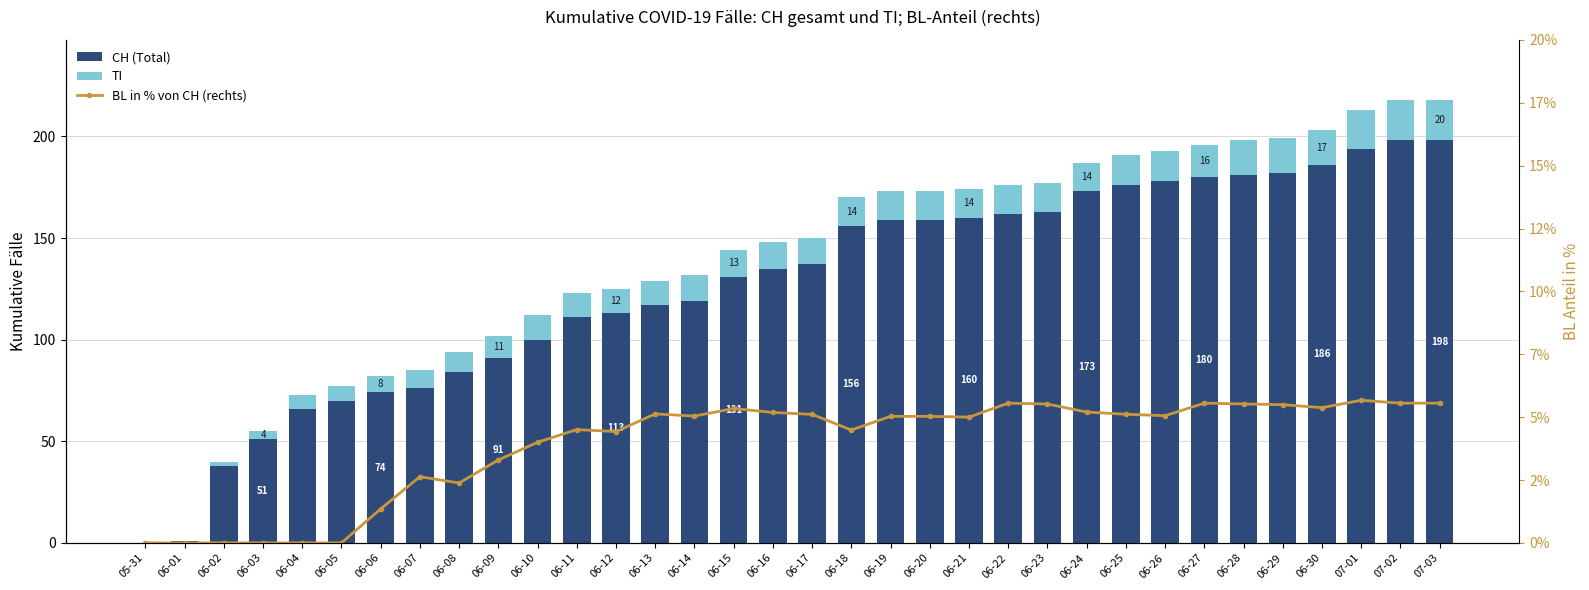

True or false: BL in % von CH (rechts) has a value of 0.0 at 06-04.

True